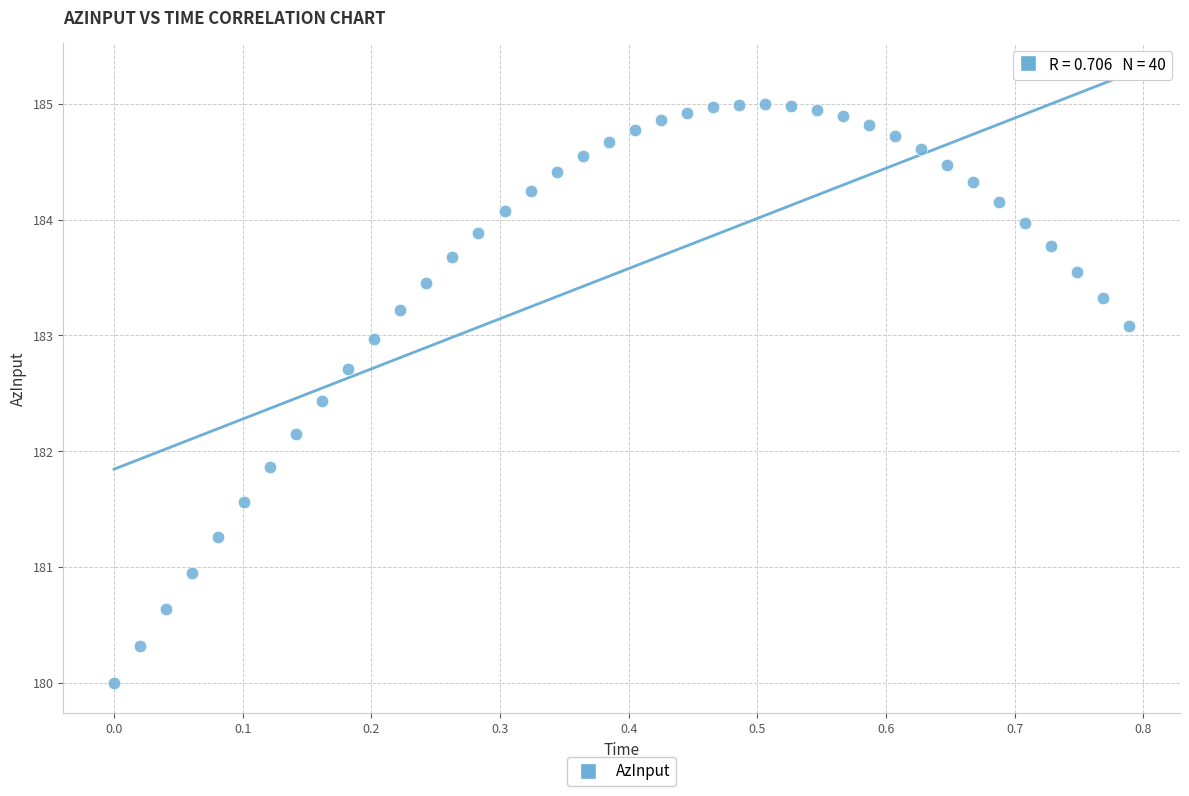

What is the range of X values (max minus min)?

0.8